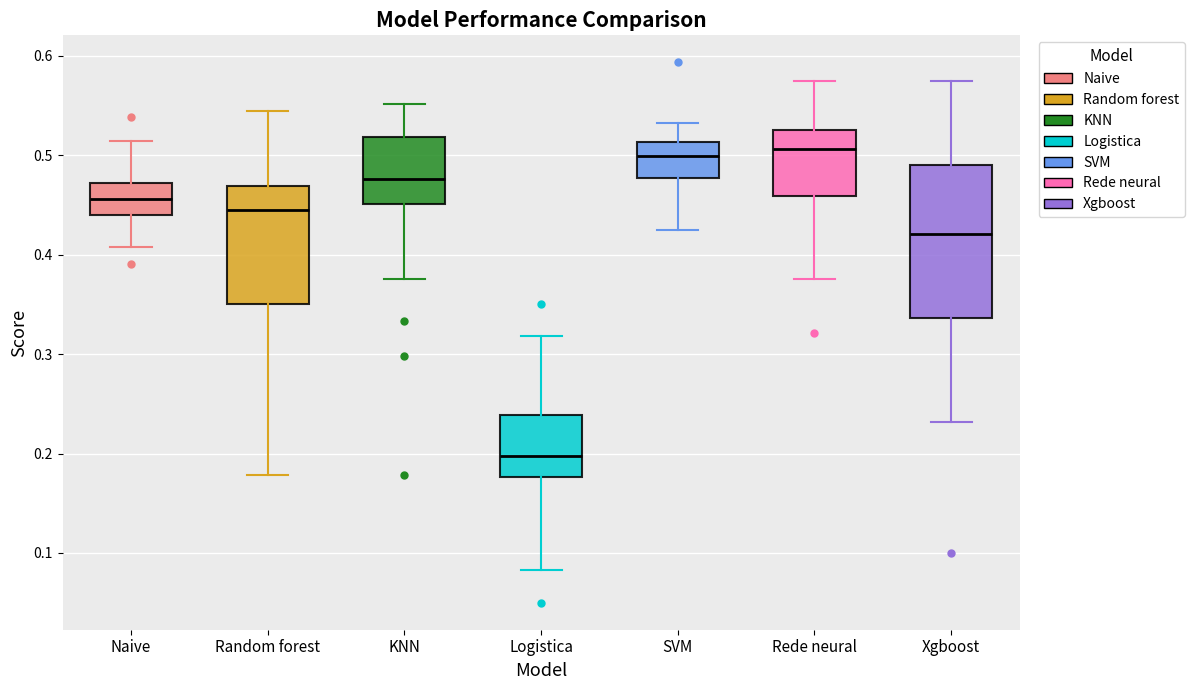

Reading left to right, transcribe this box plot: for each box, give where its median line is, the range the box spans, and where its two whiskers end, as read against the y-axis. The values are not printed on the chart, so give them approximately, as read against the axis.

Naive: median 0.46, box 0.44 to 0.47, whiskers 0.41 to 0.51
Random forest: median 0.44, box 0.35 to 0.47, whiskers 0.18 to 0.54
KNN: median 0.48, box 0.45 to 0.52, whiskers 0.38 to 0.55
Logistica: median 0.20, box 0.18 to 0.24, whiskers 0.08 to 0.32
SVM: median 0.50, box 0.48 to 0.51, whiskers 0.43 to 0.53
Rede neural: median 0.51, box 0.46 to 0.53, whiskers 0.38 to 0.58
Xgboost: median 0.42, box 0.34 to 0.49, whiskers 0.23 to 0.58